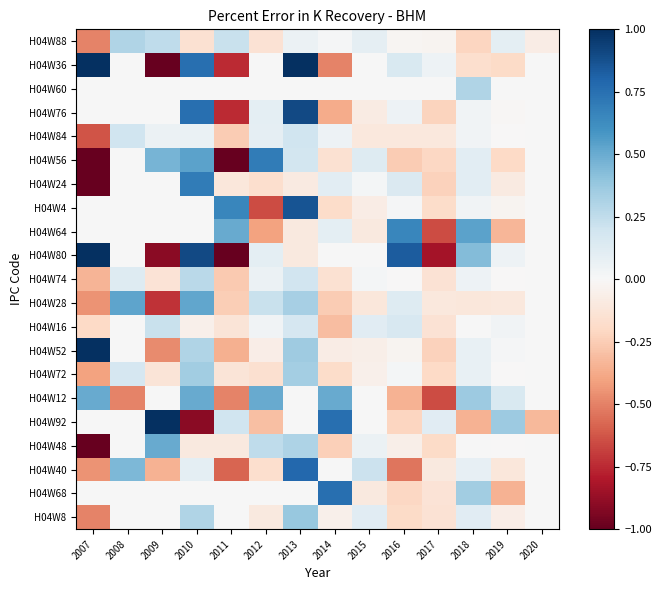

What is the difference between the highest and lowest values at 2017?

0.9